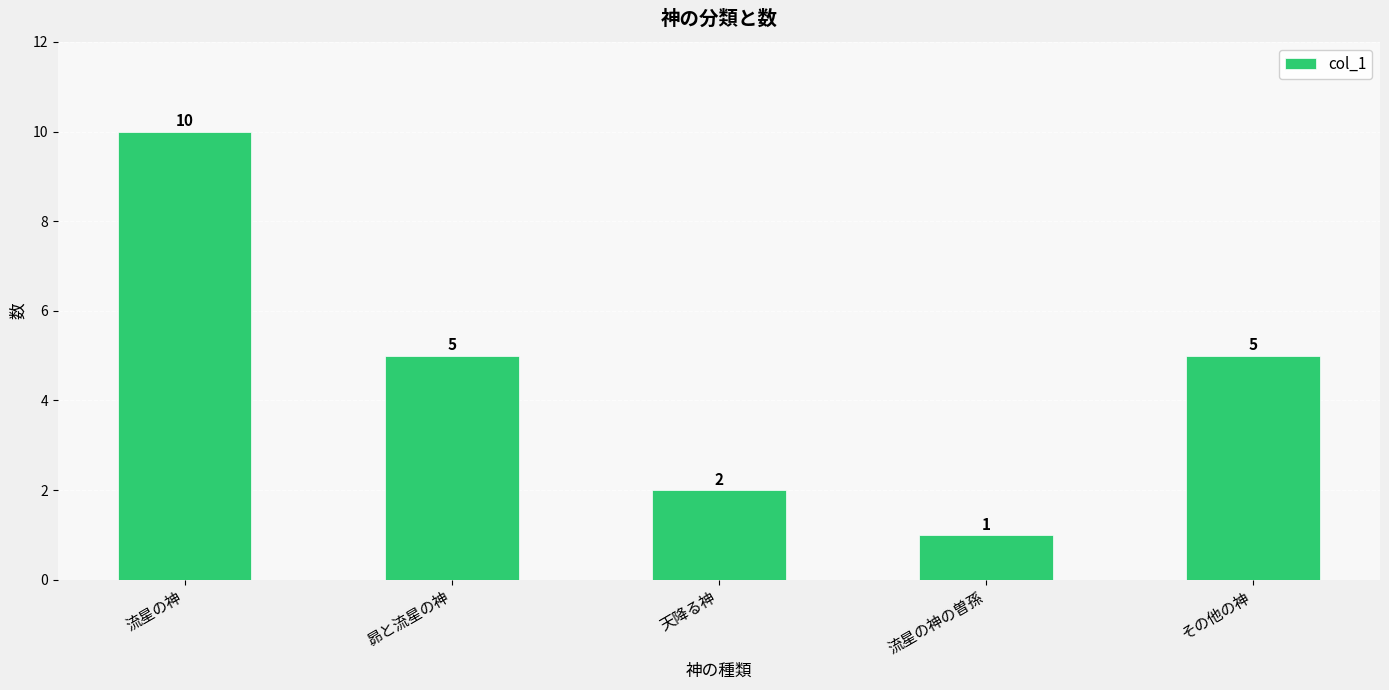

Which category has the highest value across all series?

流星の神